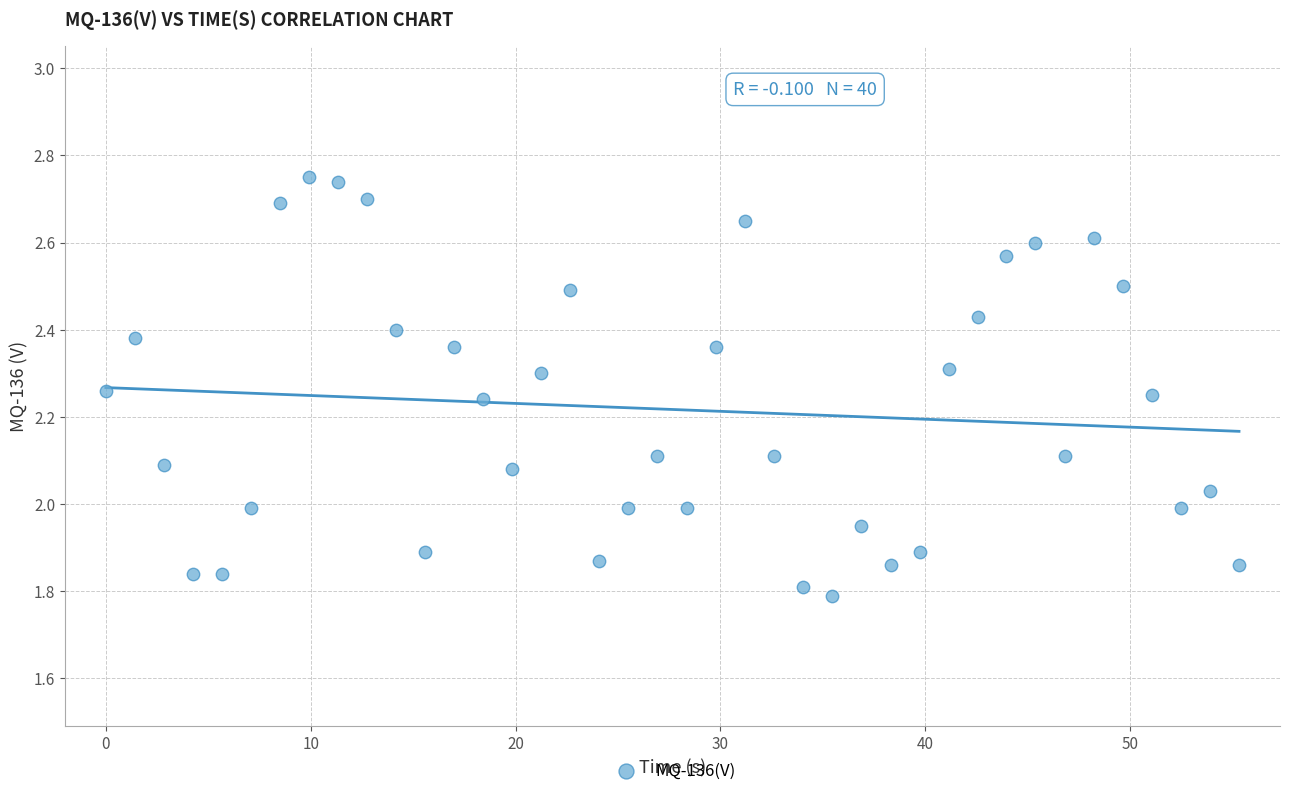

What is the range of X values (max minus min)?

55.3